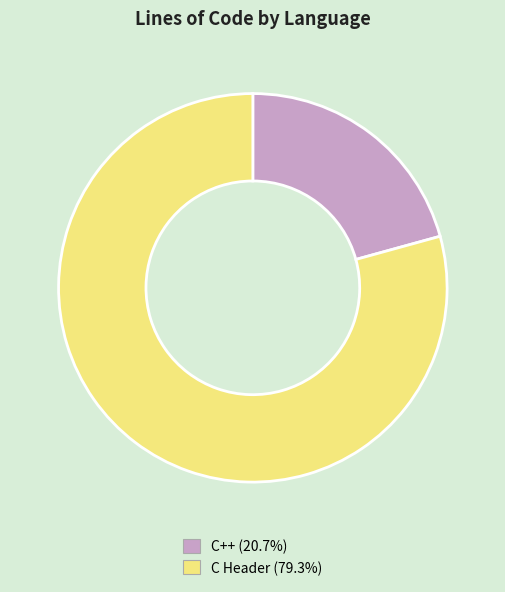

Does any single category account for the majority?

Yes